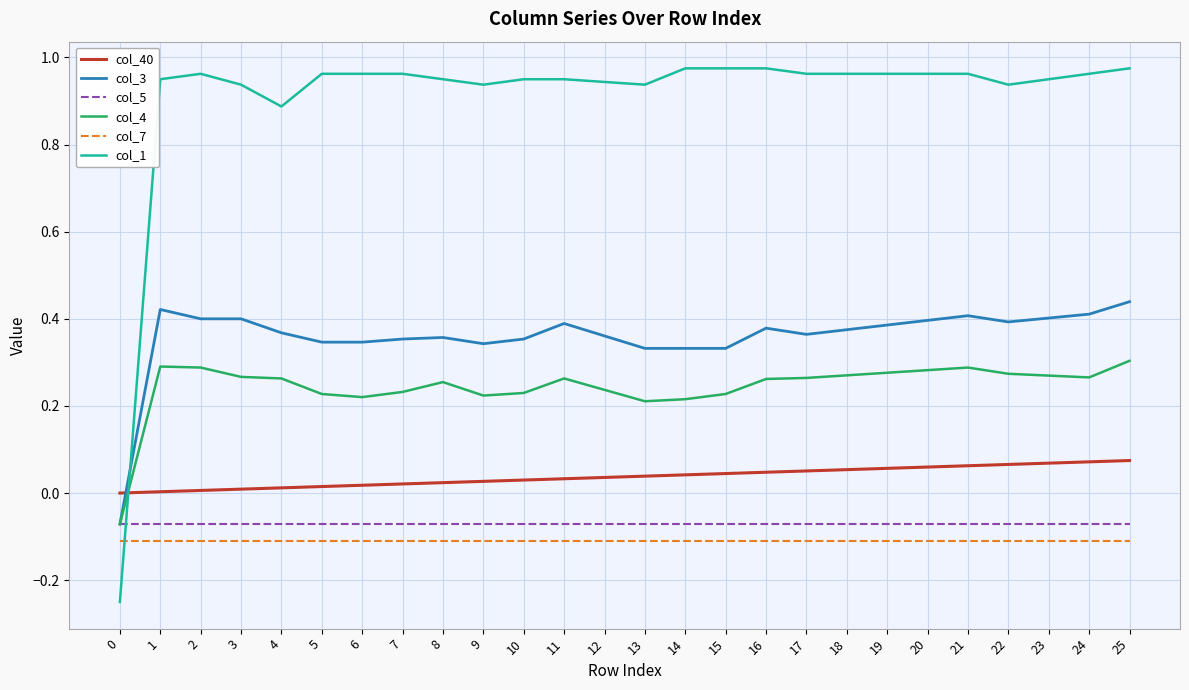

The col_40 series shows 0.0 at 2. True or false?

True